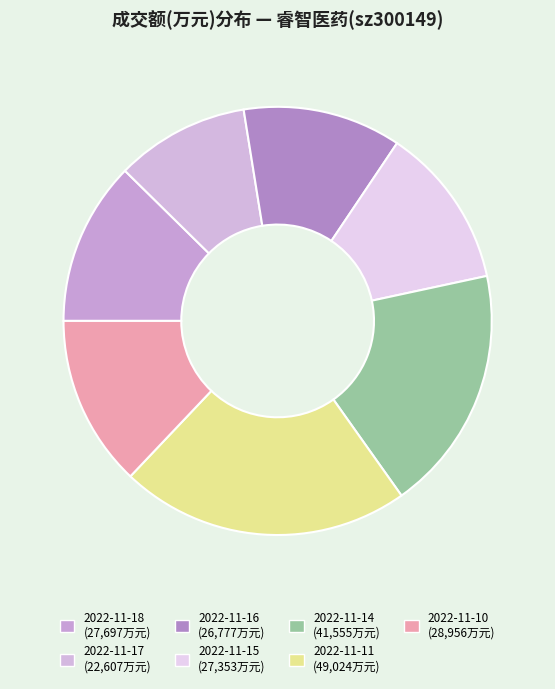

Rank the categories by value from highest to lowest.

2022-11-11, 2022-11-14, 2022-11-10, 2022-11-18, 2022-11-15, 2022-11-16, 2022-11-17